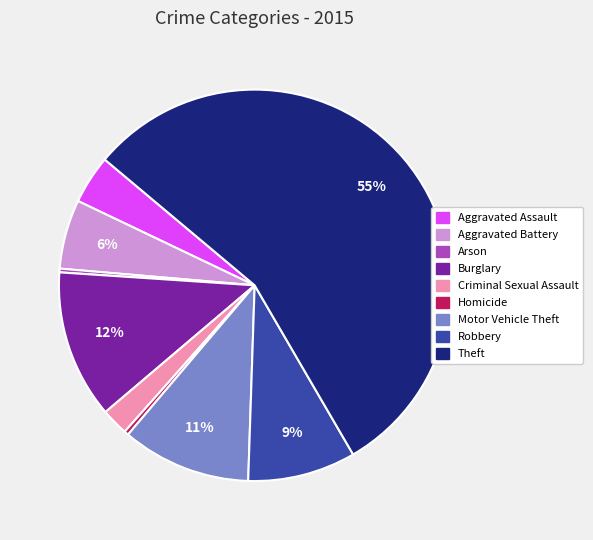

Is it true that Theft is 55% of the pie?

True